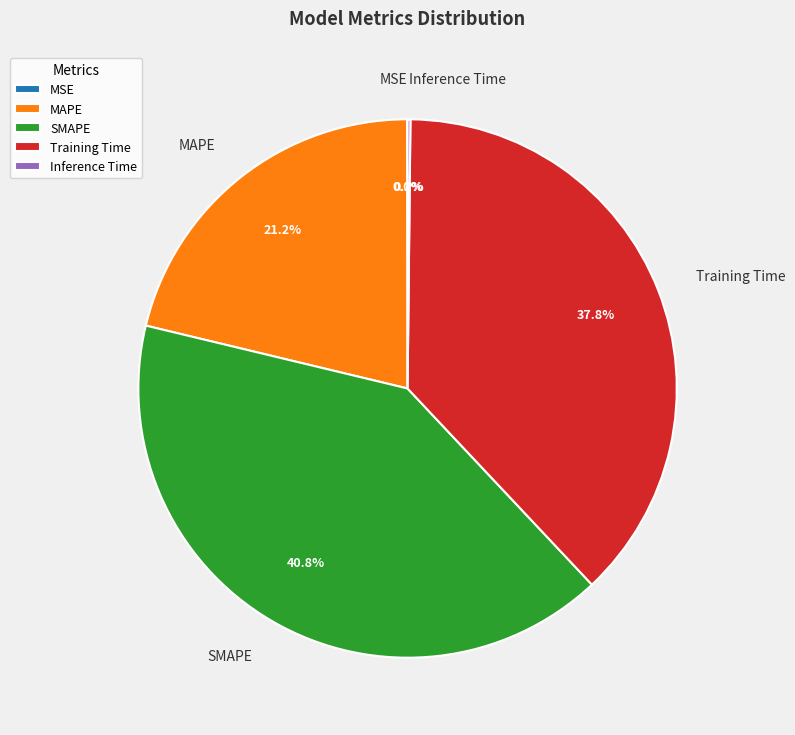

Which category has the biggest portion of the pie?

SMAPE